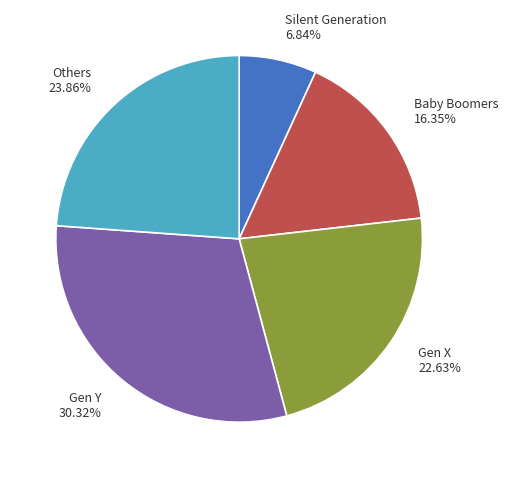

Is there any slice that represents more than half of the pie?

No